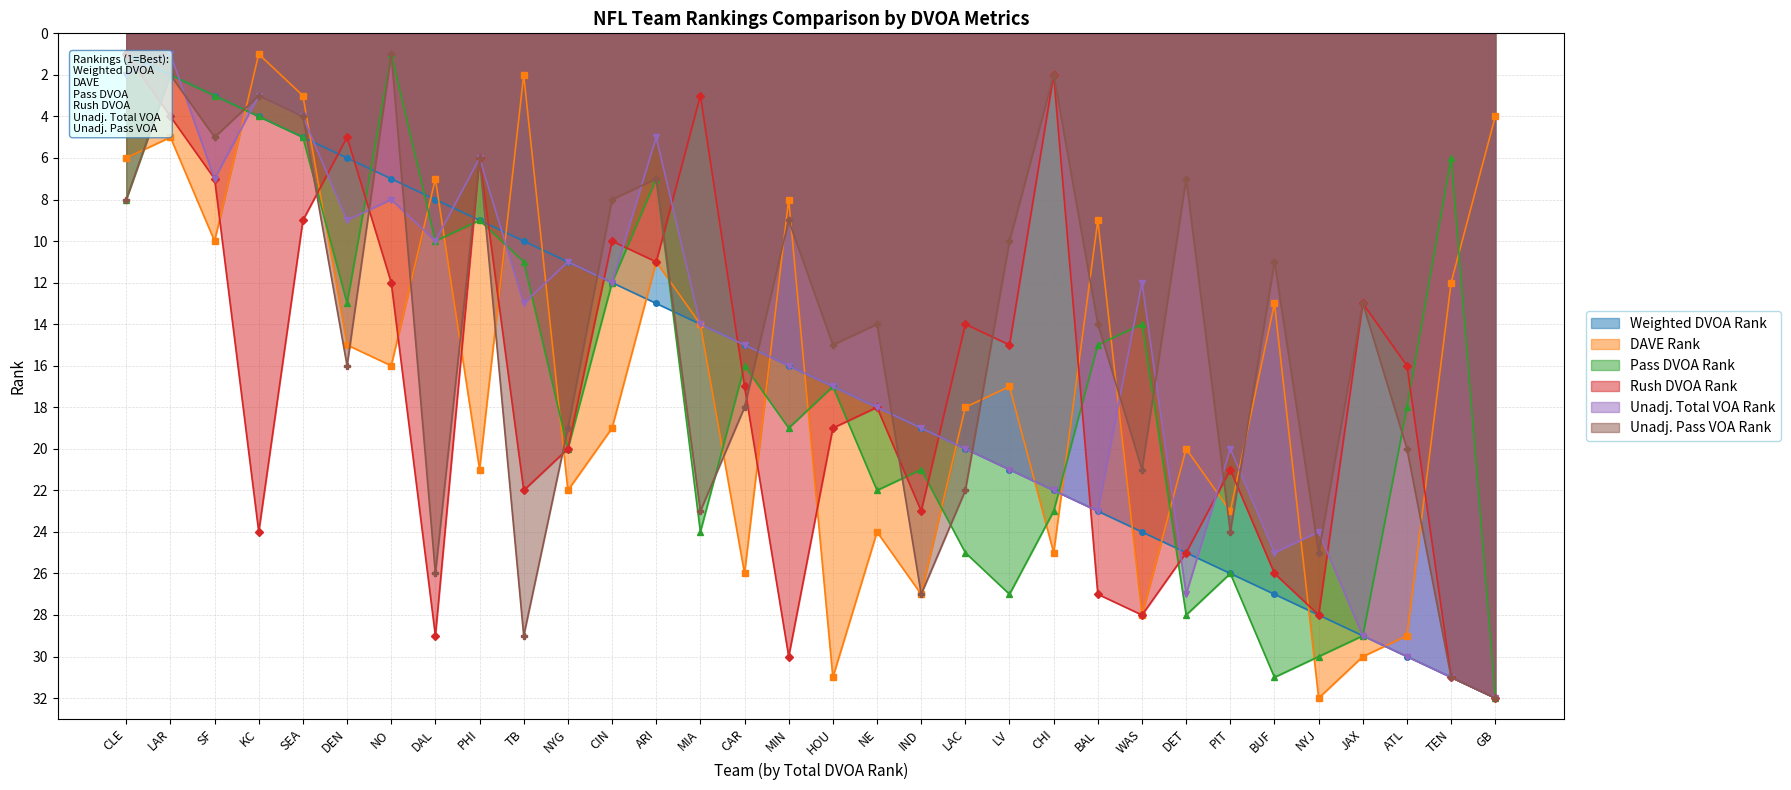

Rank the categories by DAVE Rank value from highest to lowest.

NYJ, HOU, JAX, ATL, WAS, IND, CAR, CHI, NE, PIT, NYG, PHI, DET, CIN, LAC, LV, NO, DEN, MIA, BUF, TEN, ARI, SF, BAL, MIN, DAL, CLE, LAR, GB, SEA, TB, KC